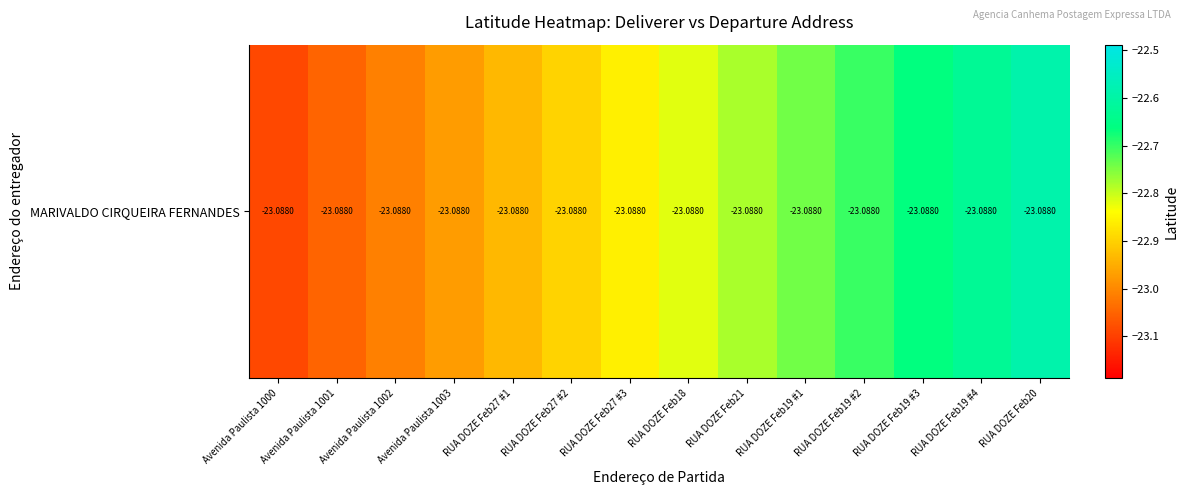

Rank the categories by value from highest to lowest.

RUA DOZE Feb20, RUA DOZE Feb19 #4, RUA DOZE Feb19 #3, RUA DOZE Feb19 #2, RUA DOZE Feb19 #1, RUA DOZE Feb21, RUA DOZE Feb18, RUA DOZE Feb27 #3, RUA DOZE Feb27 #2, RUA DOZE Feb27 #1, Avenida Paulista 1003, Avenida Paulista 1002, Avenida Paulista 1001, Avenida Paulista 1000